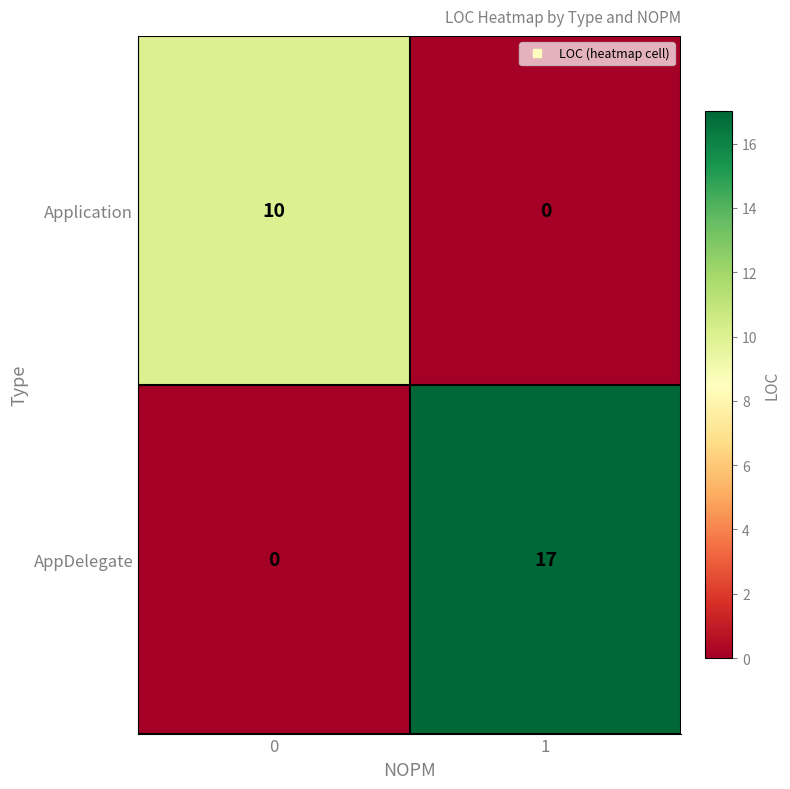

List the series in order of their peak value, highest first.

AppDelegate, Application